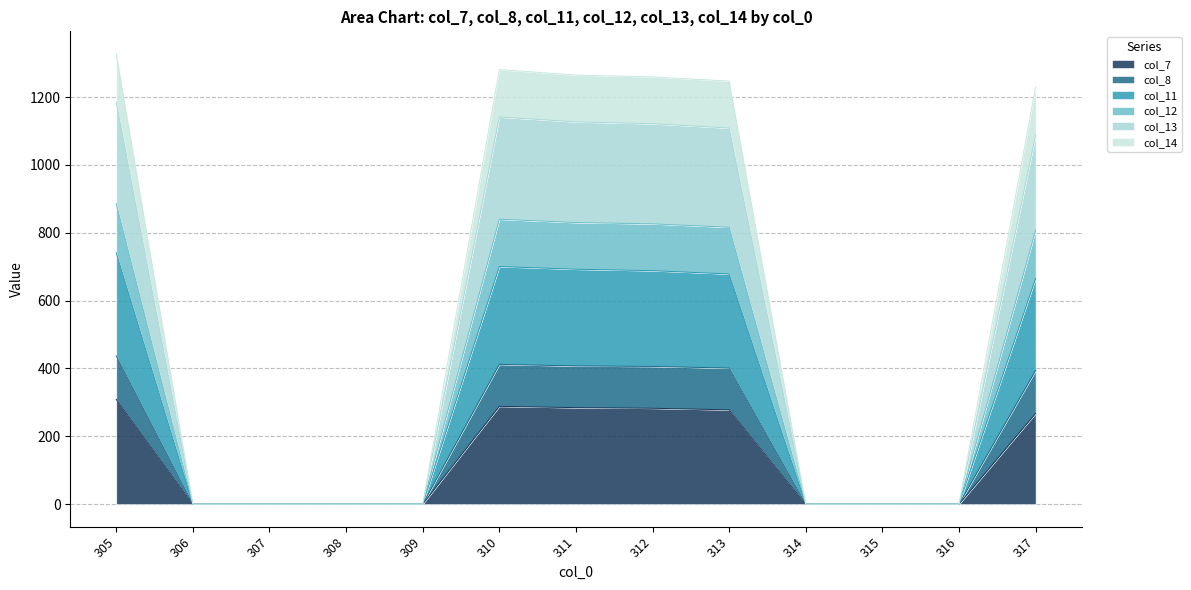

At which category does col_13 reach its first local peak?

310